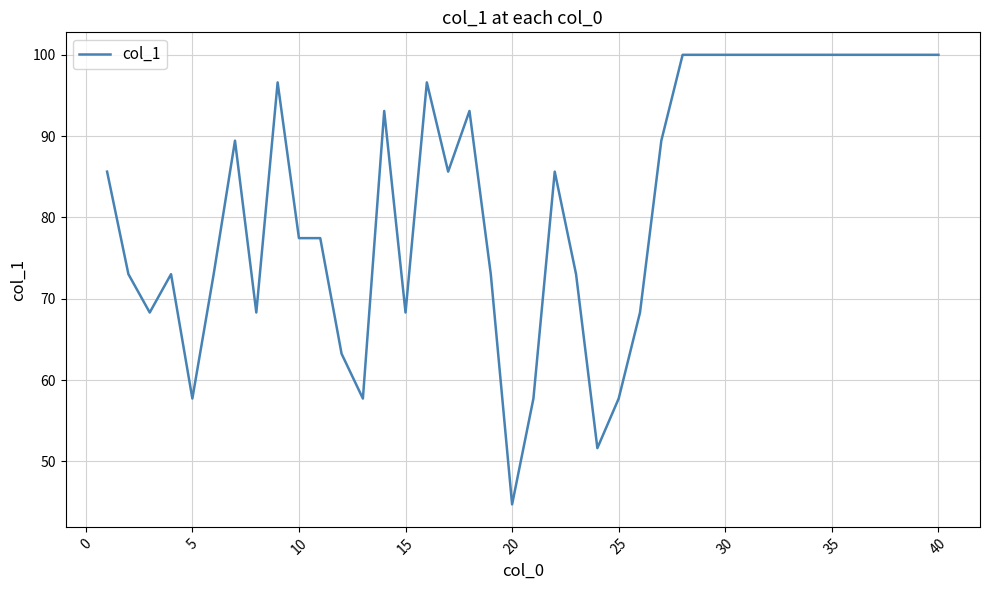

How many categories are shown in the chart?

40